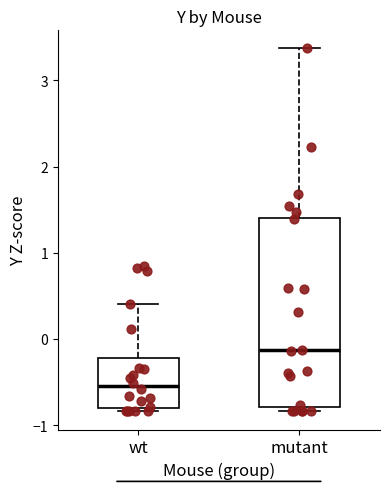

Comparing the boxes themselves (not the whiskers), which one is the tallest?

mutant